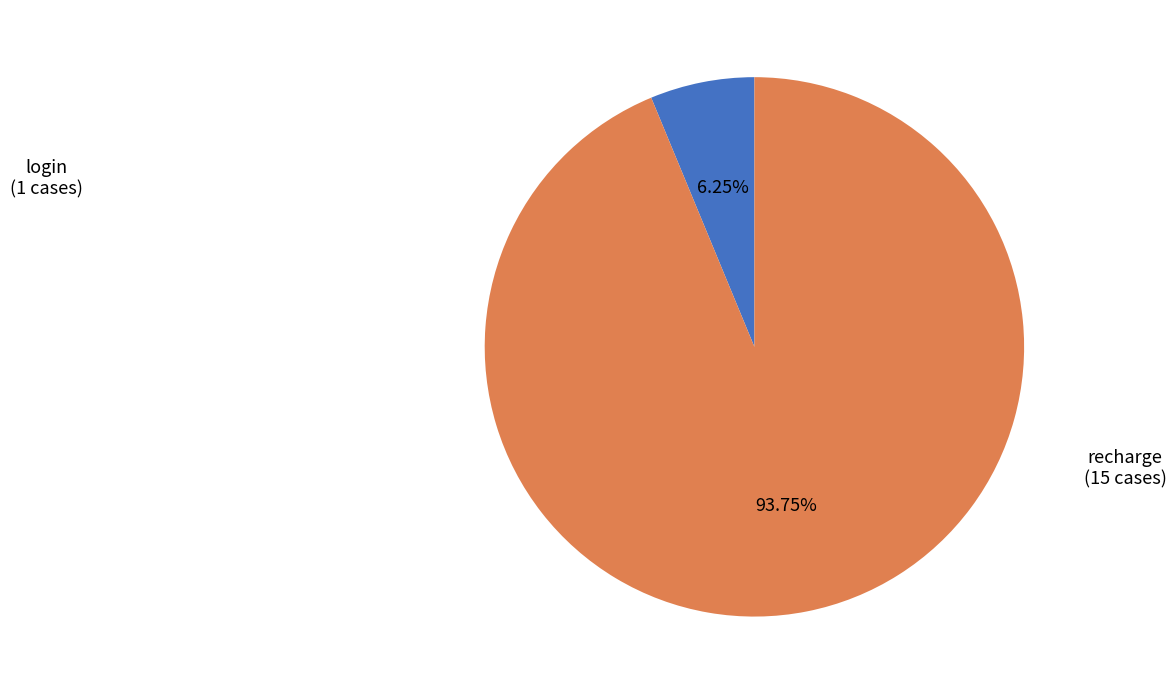

True or false: recharge accounts for 94% of the total.

True